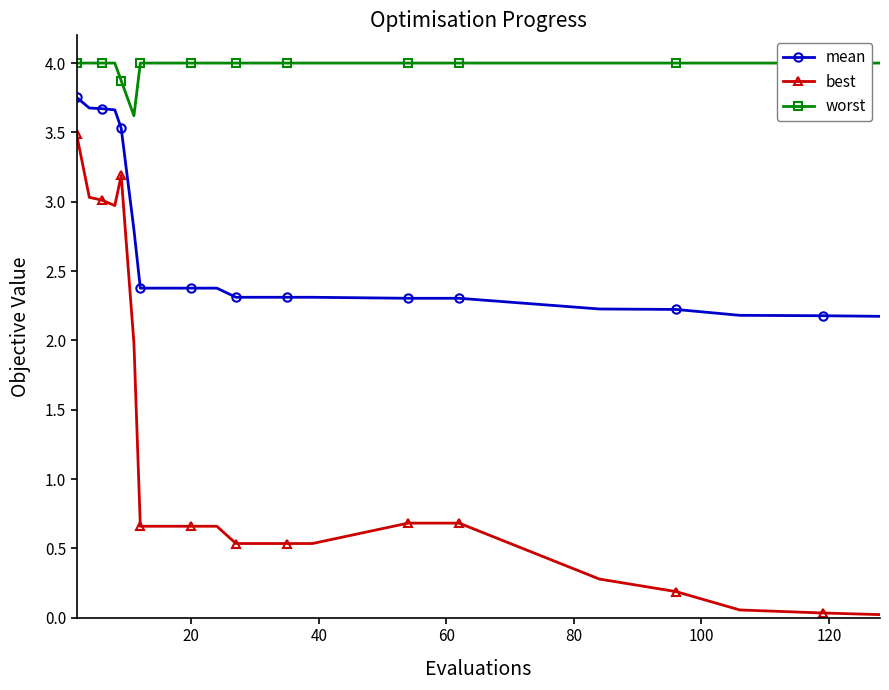

True or false: mean and best intersect in this chart.

False